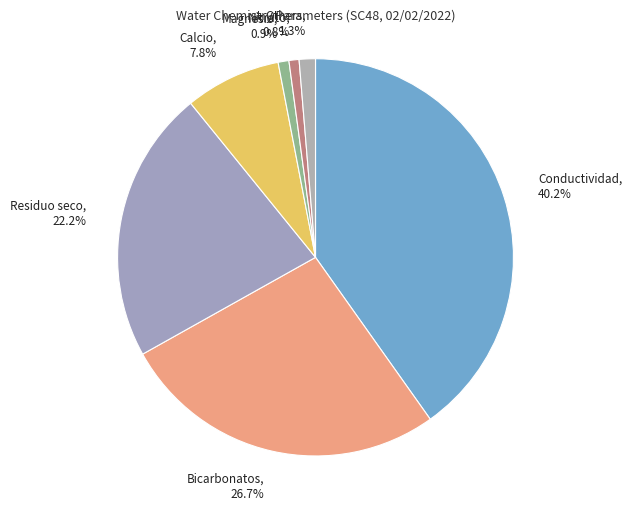

Rank the categories by value from lowest to highest.

Nitrato, 0.8%, Magnesio, 0.9%, Others, 1.3%, Calcio, 7.8%, Residuo seco, 22.2%, Bicarbonatos, 26.7%, Conductividad, 40.2%